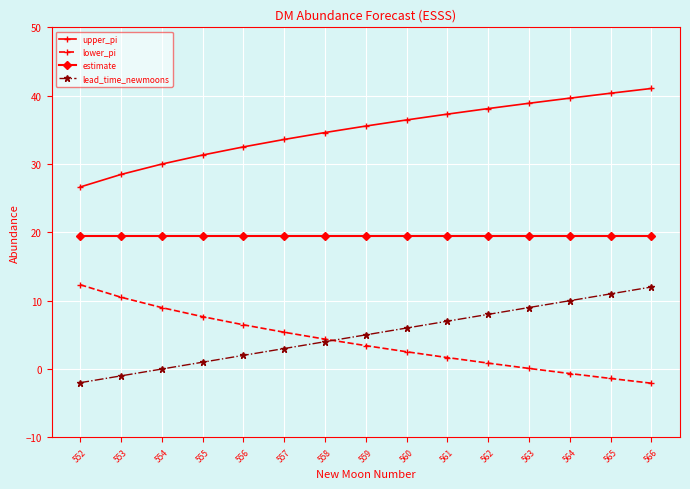

What is the value of the estimate point at the 9th from the left?

19.5